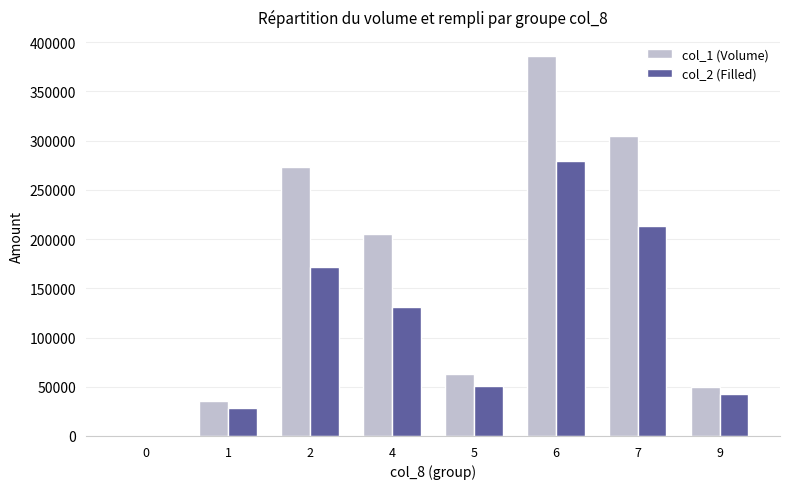

How many series are shown in this chart?

2